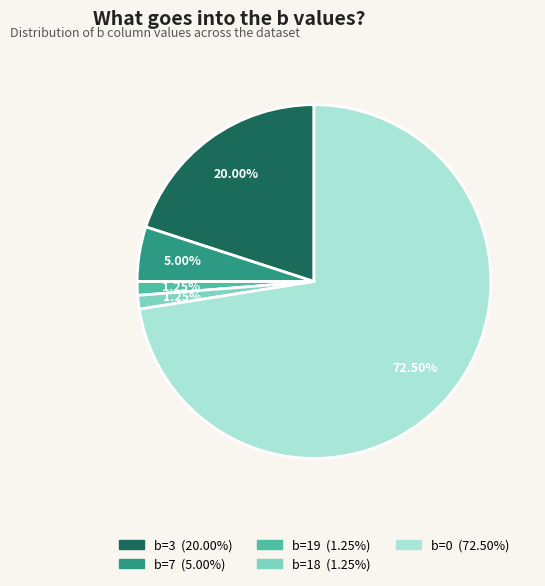

Does any single category account for the majority?

Yes